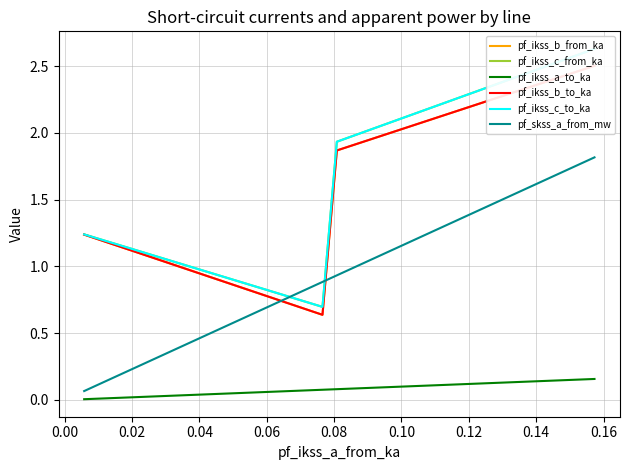

True or false: pf_ikss_b_from_ka has a value of 4.0 at −0.02.

False